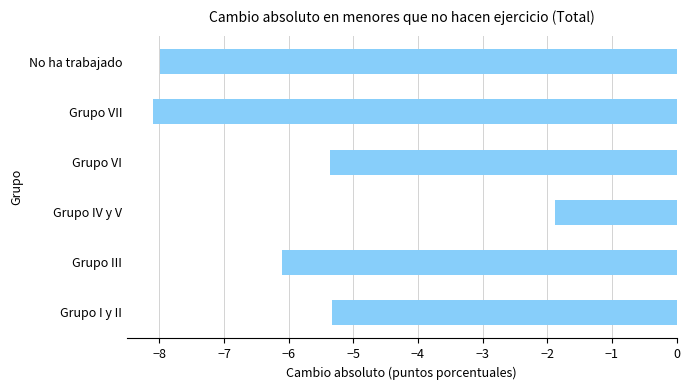

Between No ha trabajado and Grupo IV y V, which is larger?

Grupo IV y V